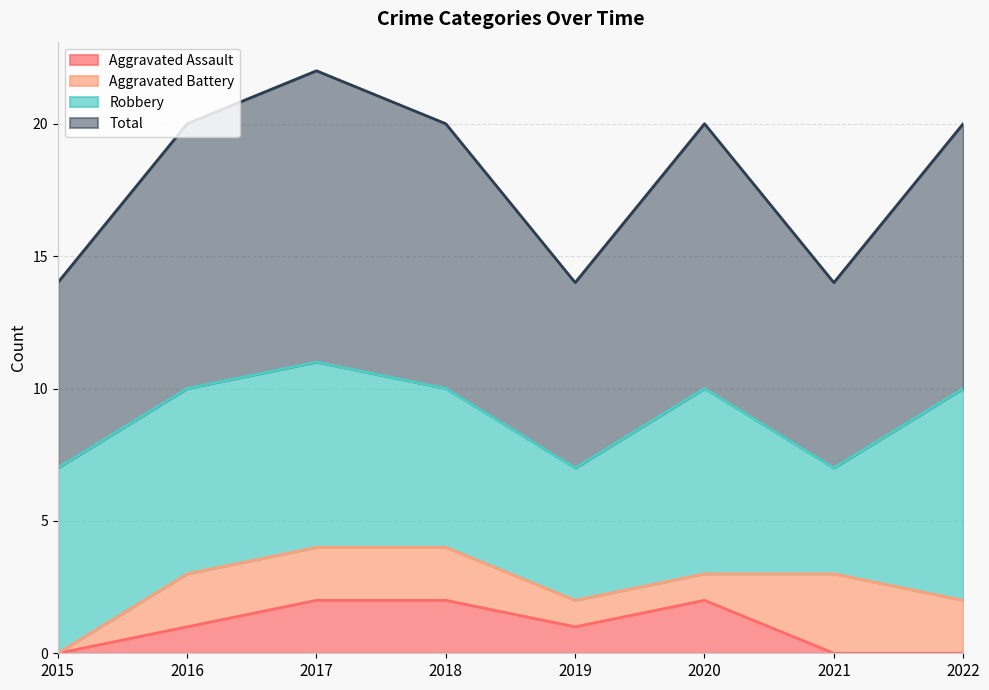

What is the spread (max minus min) of values at 2022?

10